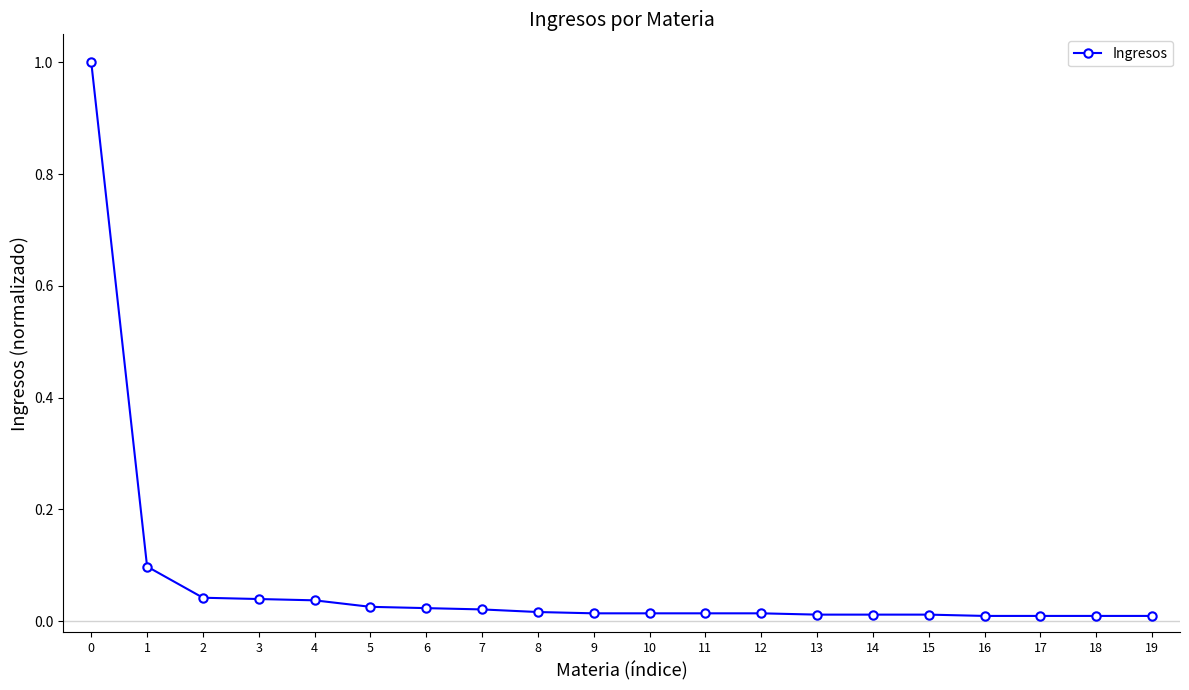

What is the average value?

0.1